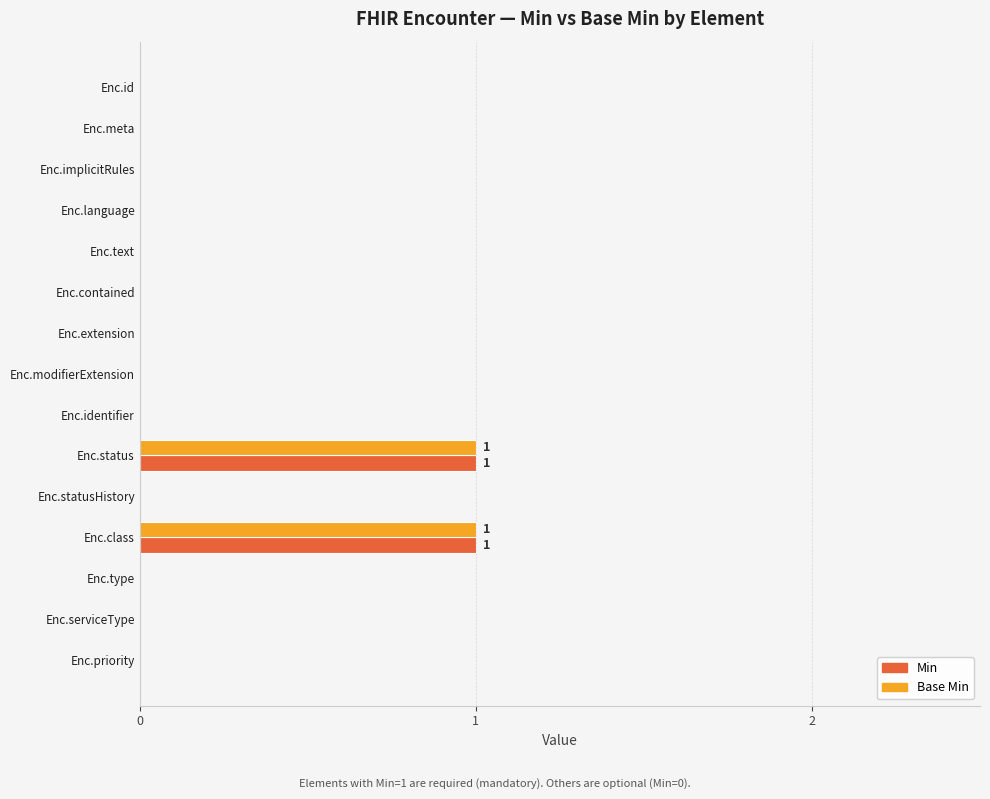

True or false: Base Min has a value of -1 at Enc.implicitRules.

False